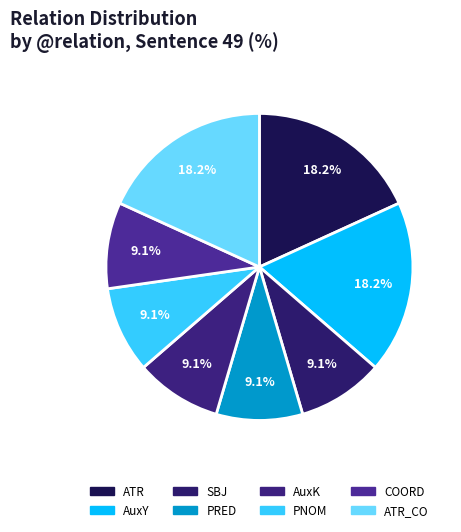

Between AuxY and PNOM, which is larger?

AuxY